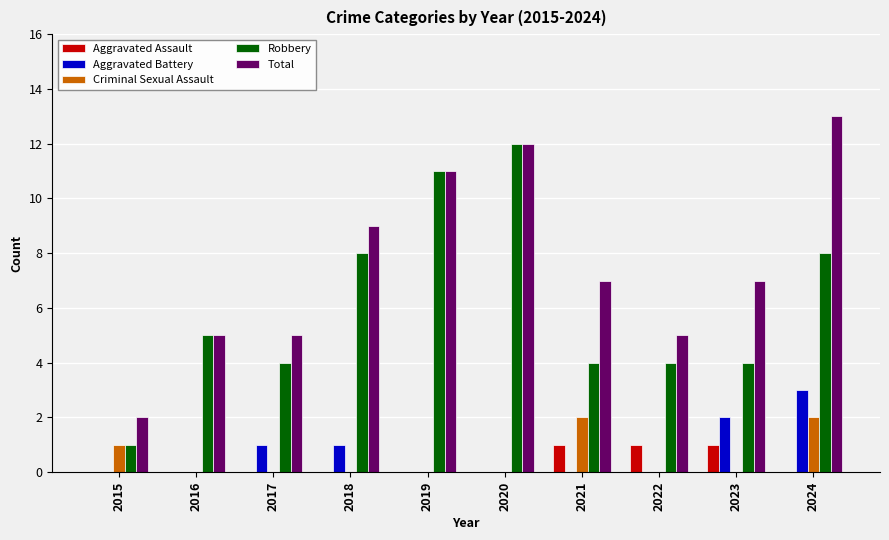

Is the value of Aggravated Assault at 2023 greater than the value of Robbery at 2019?

No